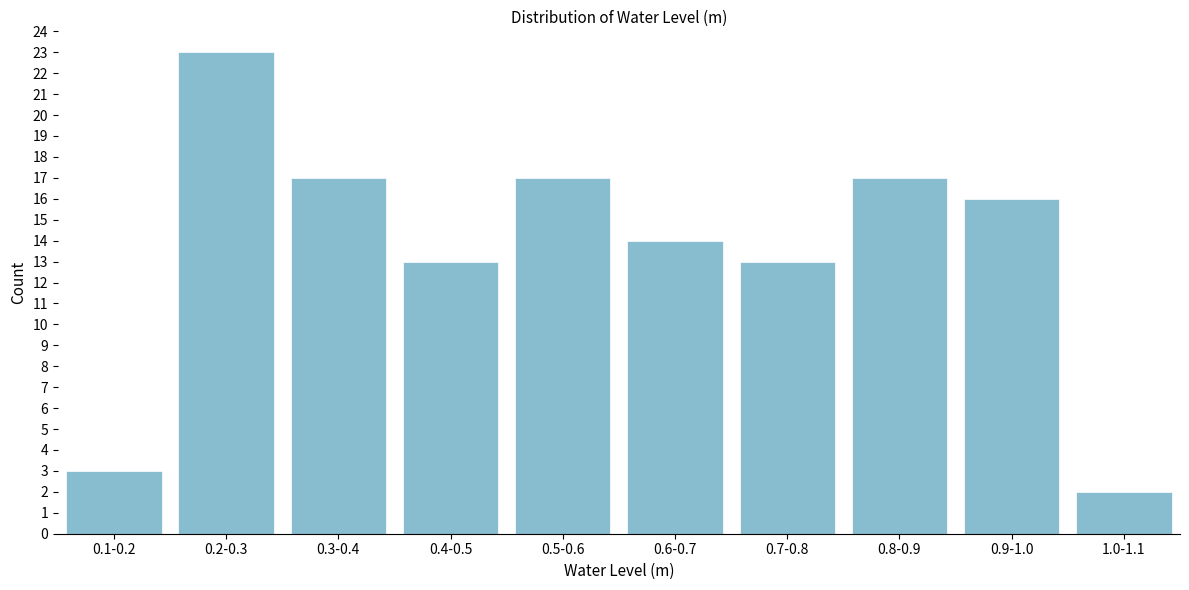

Reading left to right, transcribe all the data shown in this chart.

0.1-0.2=3	0.2-0.3=23	0.3-0.4=17	0.4-0.5=13	0.5-0.6=17	0.6-0.7=14	0.7-0.8=13	0.8-0.9=17	0.9-1.0=16	1.0-1.1=2